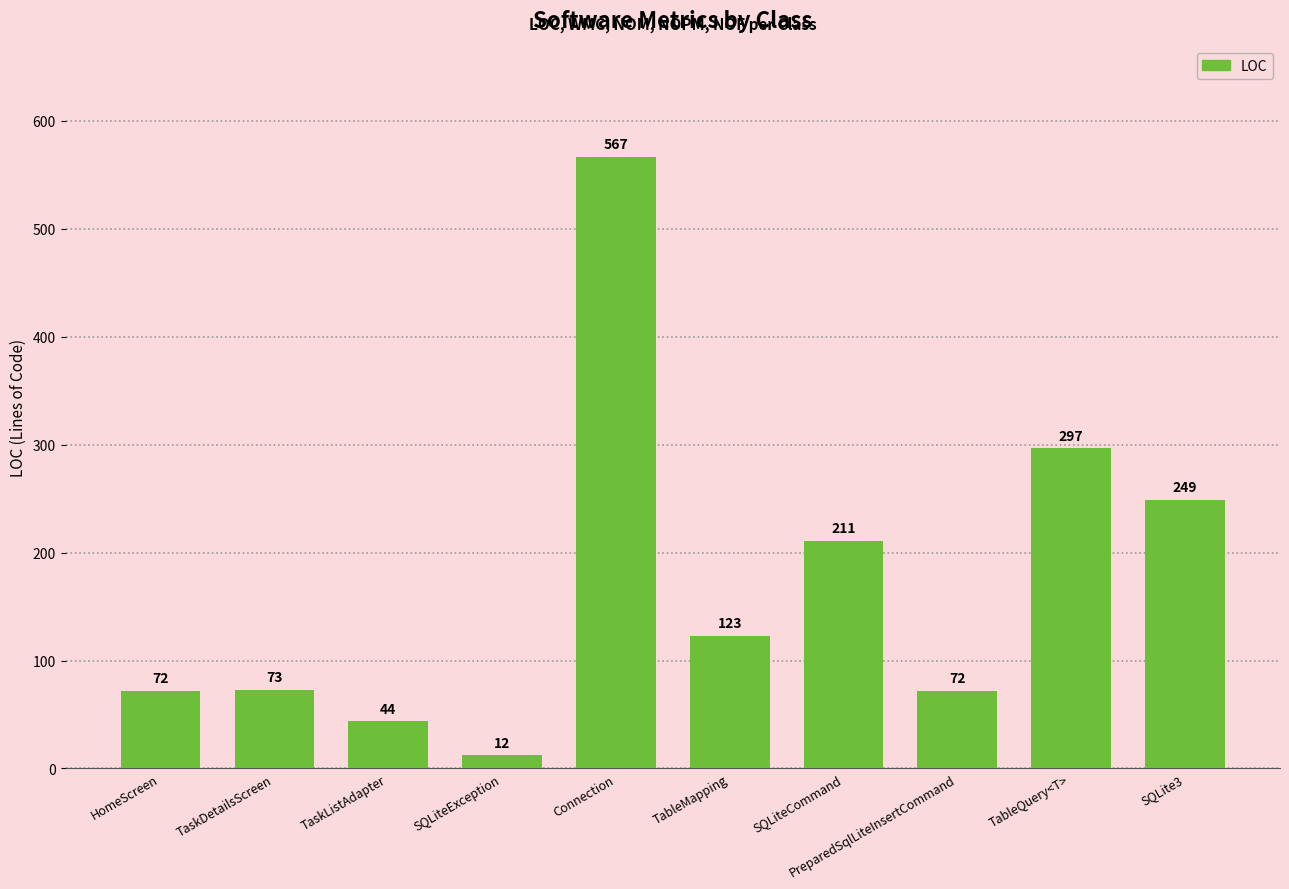

What is the average value?

172